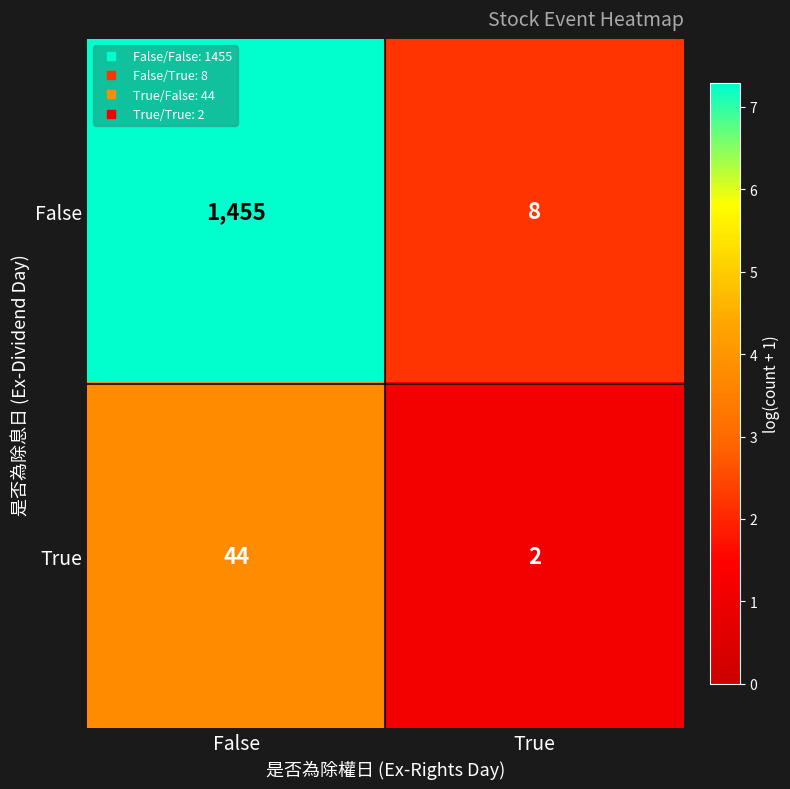

What is the greatest value displayed?

1455